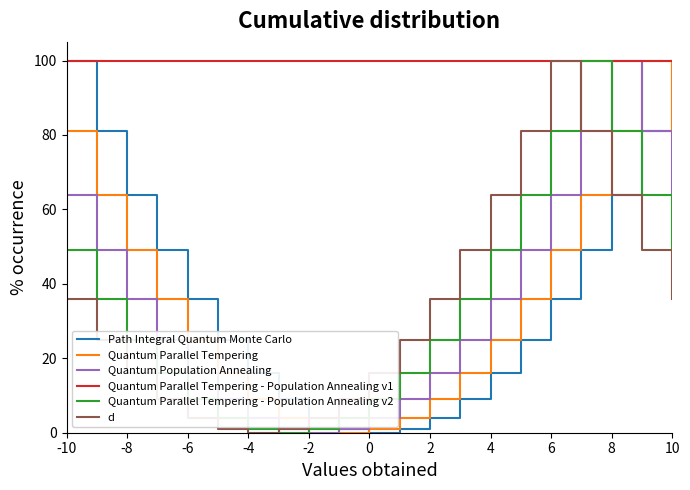

How many lines are shown in the chart?

6